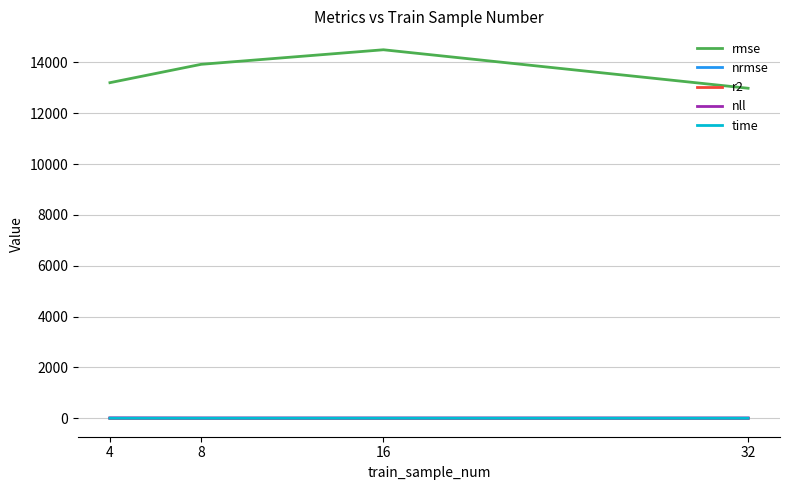

The value of r2 at 8 is -0.4. True or false?

True